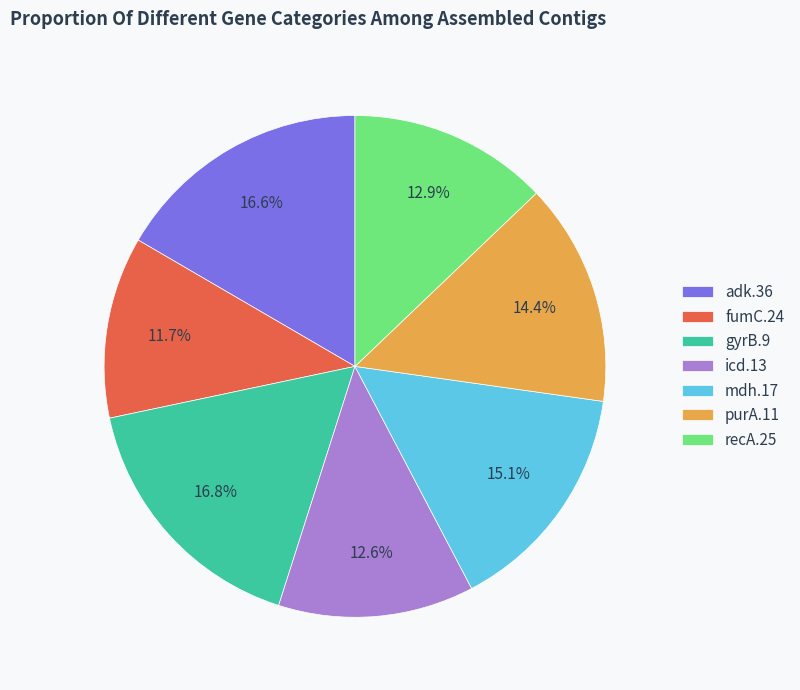

How many slices are in this pie chart?

7